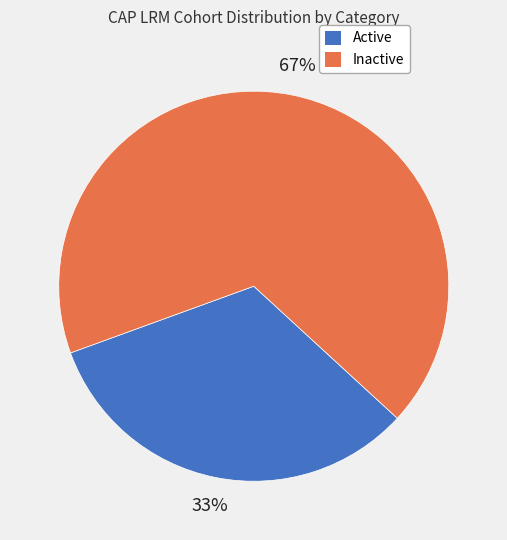

To the nearest percent, what is the combined percentage of Active and Inactive?

100%